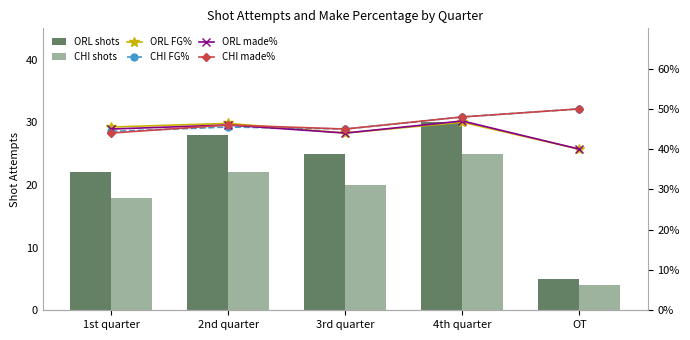

How many groups of bars are there?

5